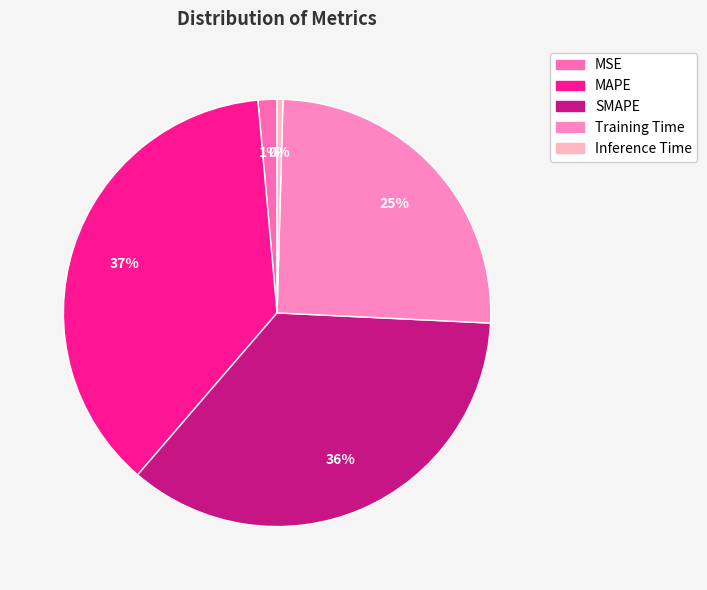

True or false: Inference Time accounts for 0% of the total.

True